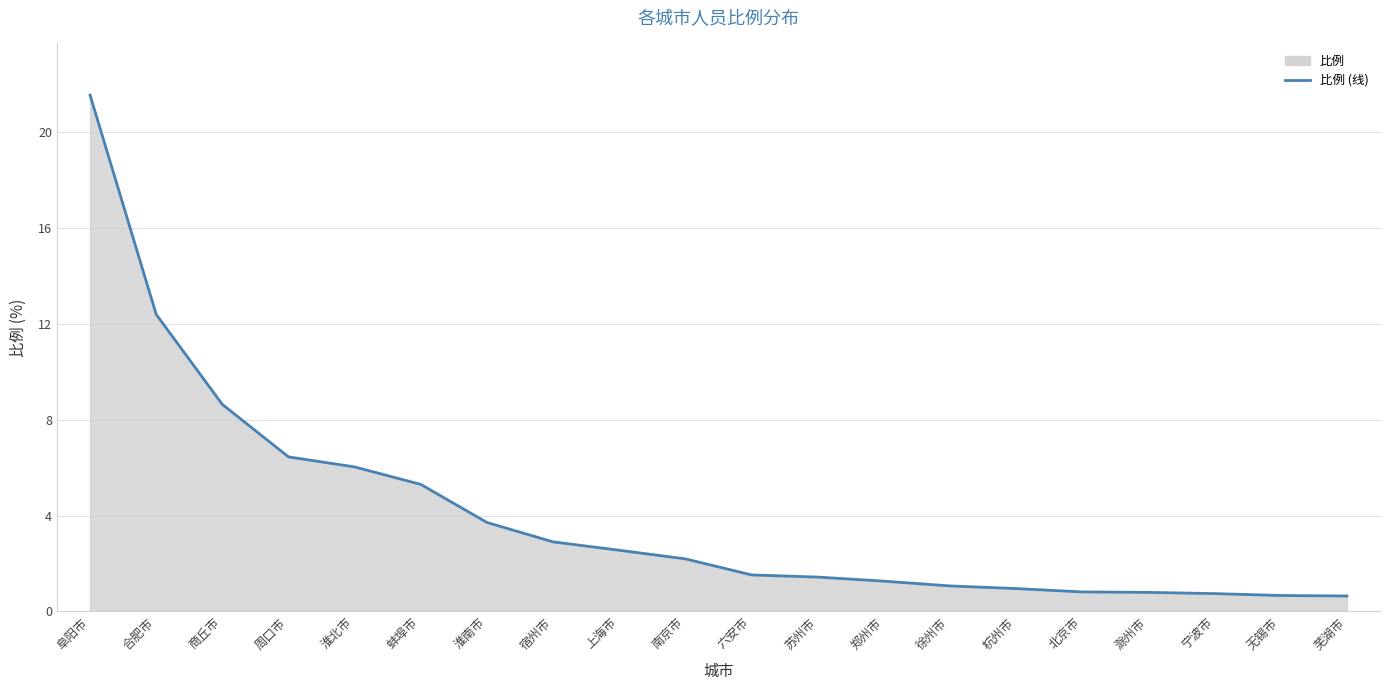

What is the smallest value displayed?

0.6